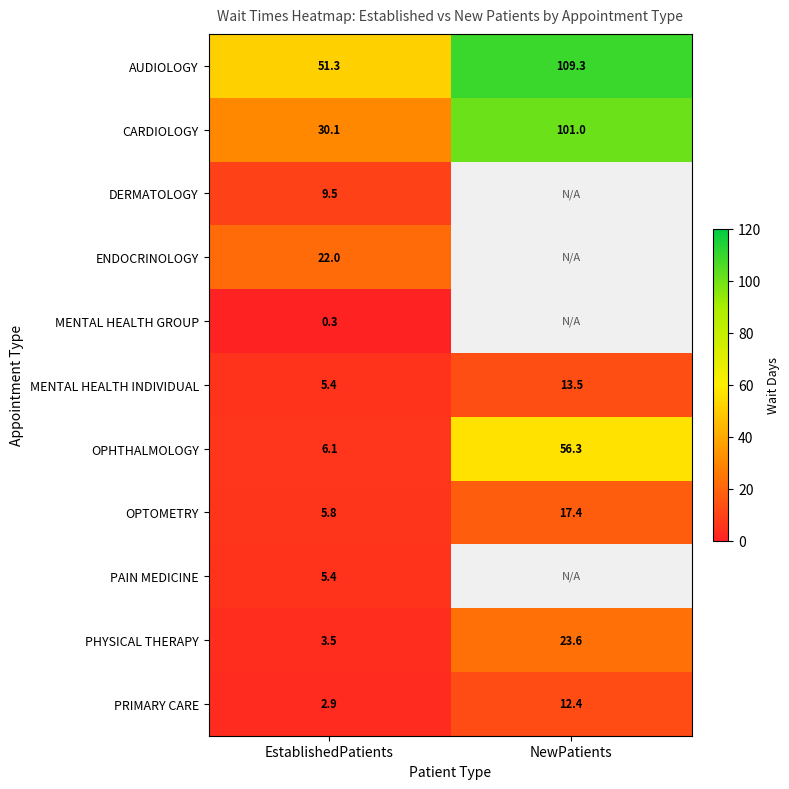

What is the total value across all series at EstablishedPatients?

142.3